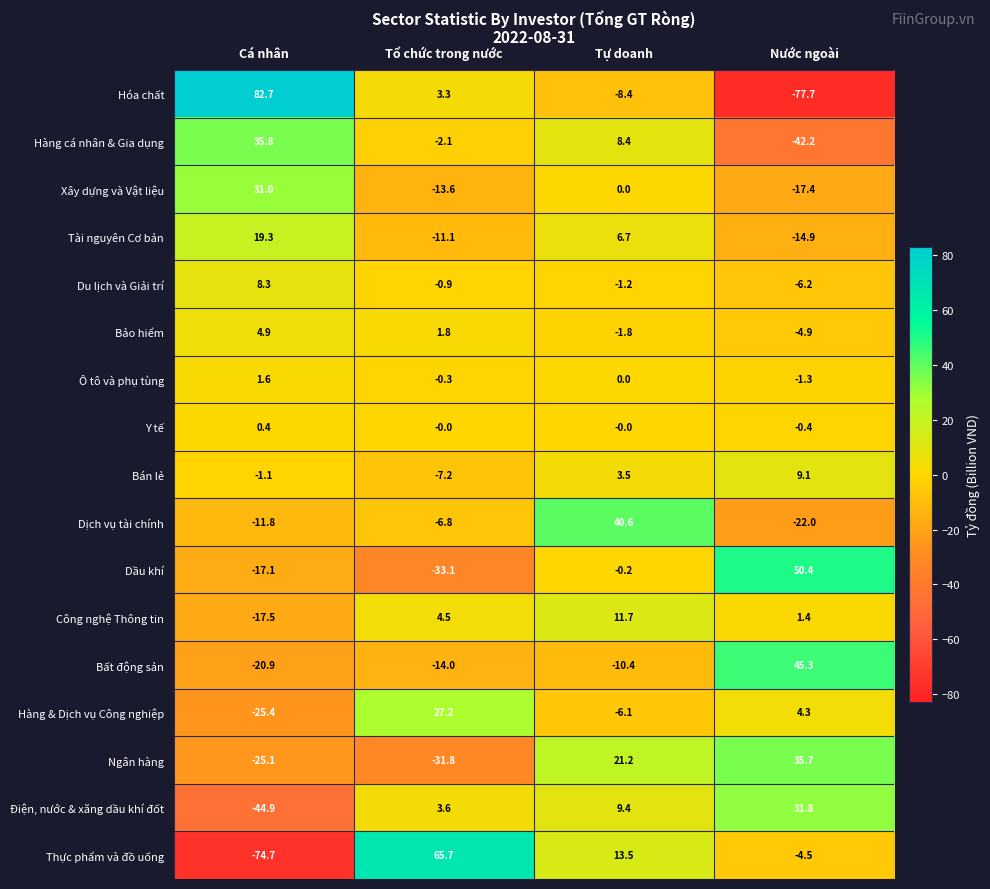

The value of Dịch vụ tài chính at Tổ chức trong nước is -9.7. True or false?

False